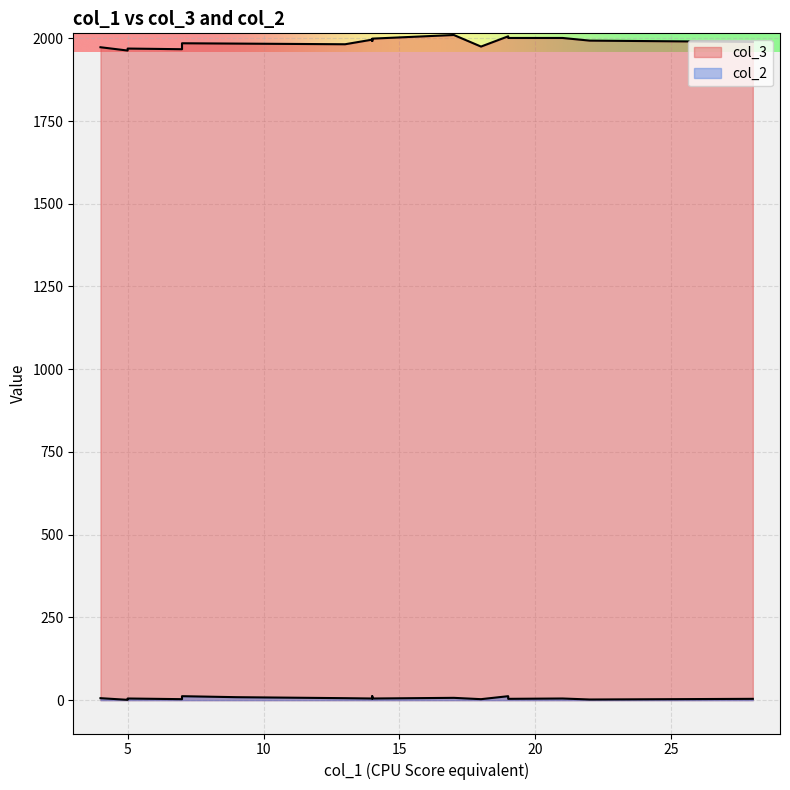

What is the lowest value of the col_3 series?

1963